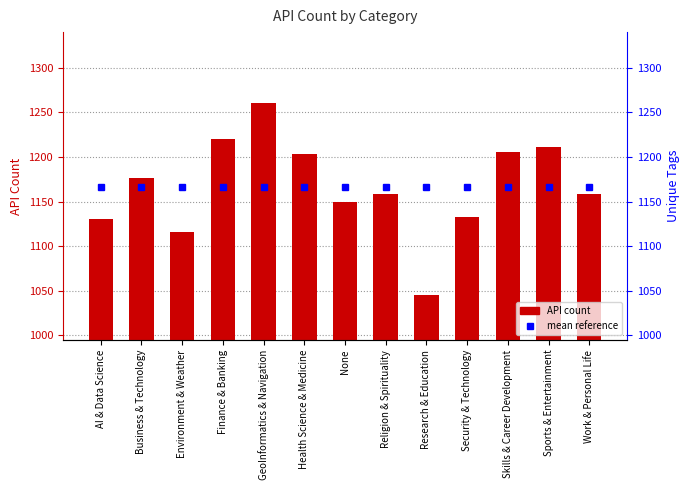

What is the sum of the values at Skills & Career Development and GeoInformatics & Navigation?

2466